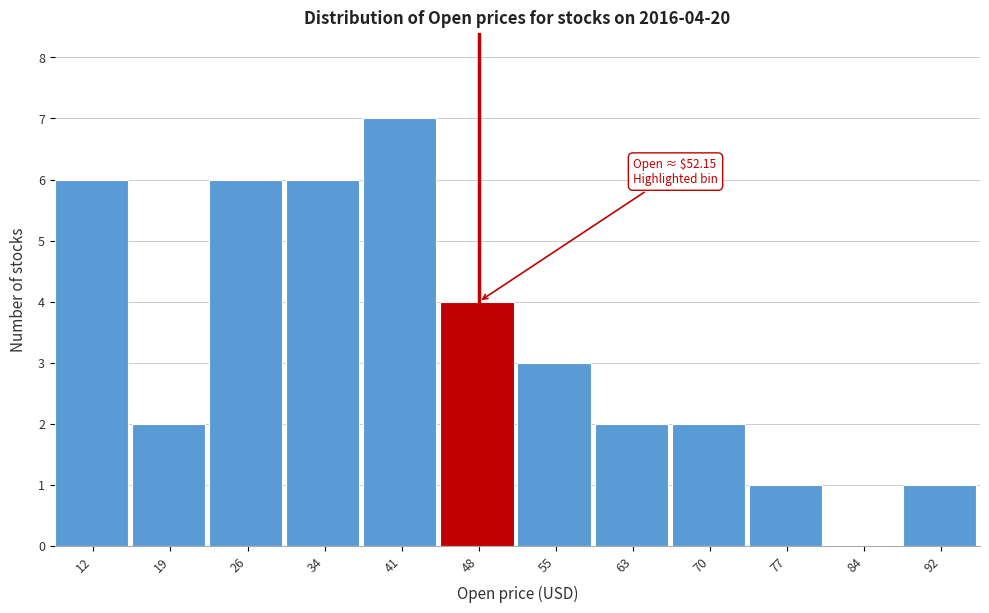

Reading right to left, extract all data points from this chart.

92=1	84=0	77=1	70=2	63=2	55=3	48=4	41=7	34=6	26=6	19=2	12=6